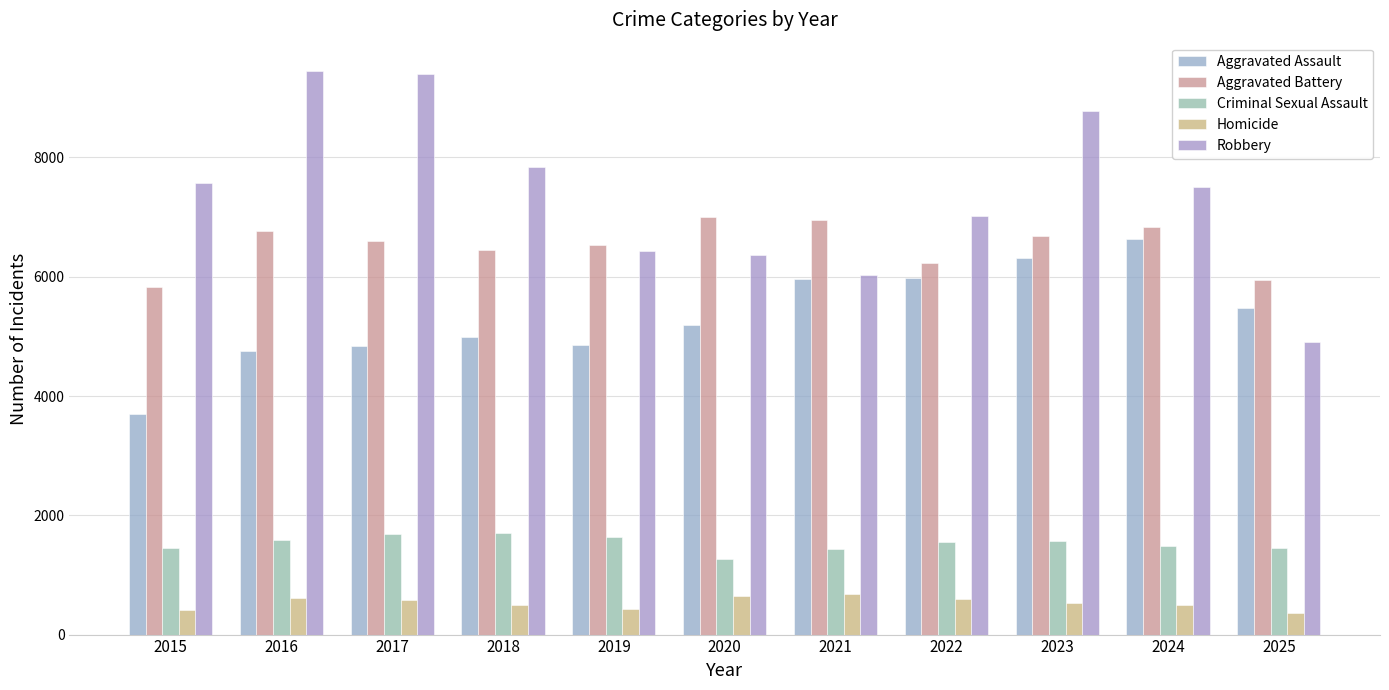

How many values in the Criminal Sexual Assault series are below 1552?

5